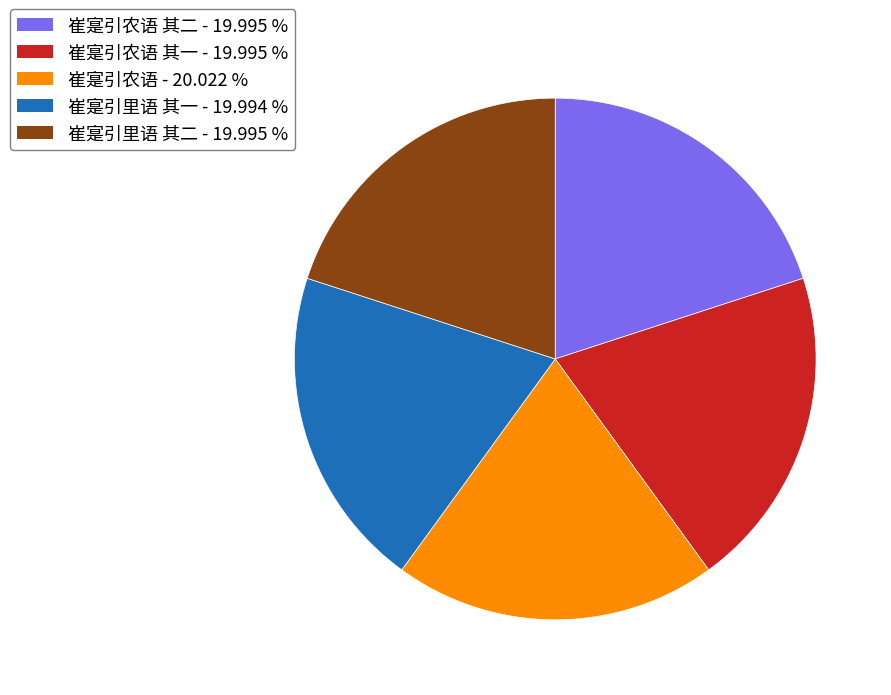

Is there any slice that represents more than half of the pie?

No